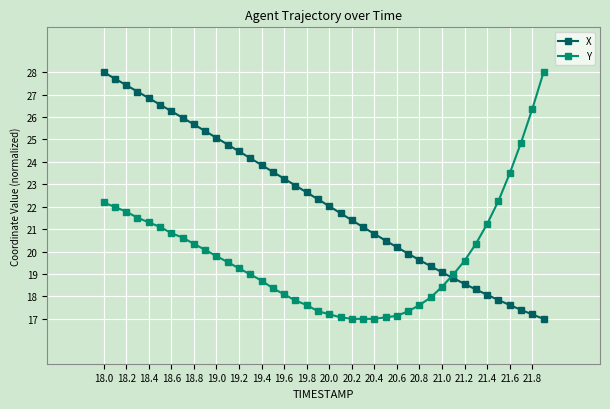

What is the value of the Y point at the 31st from the left?

18.4